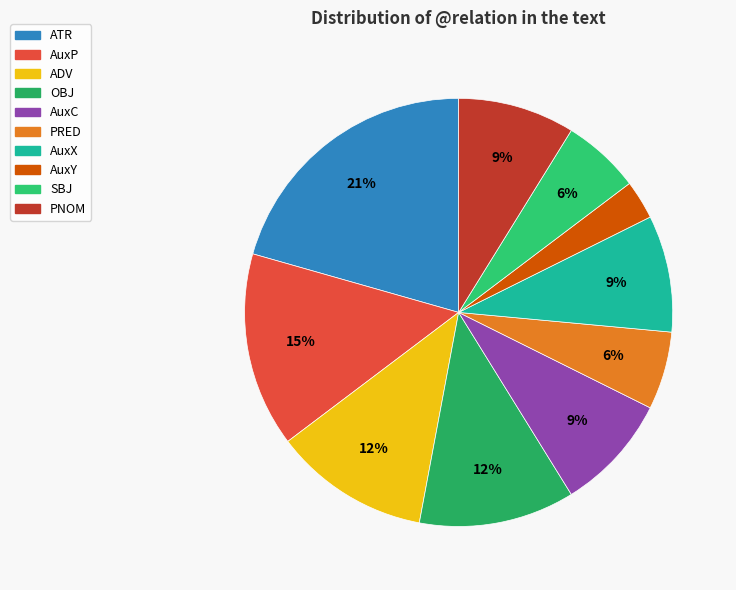

To the nearest percent, what is the difference between the largest and smallest slice percentages?

18%